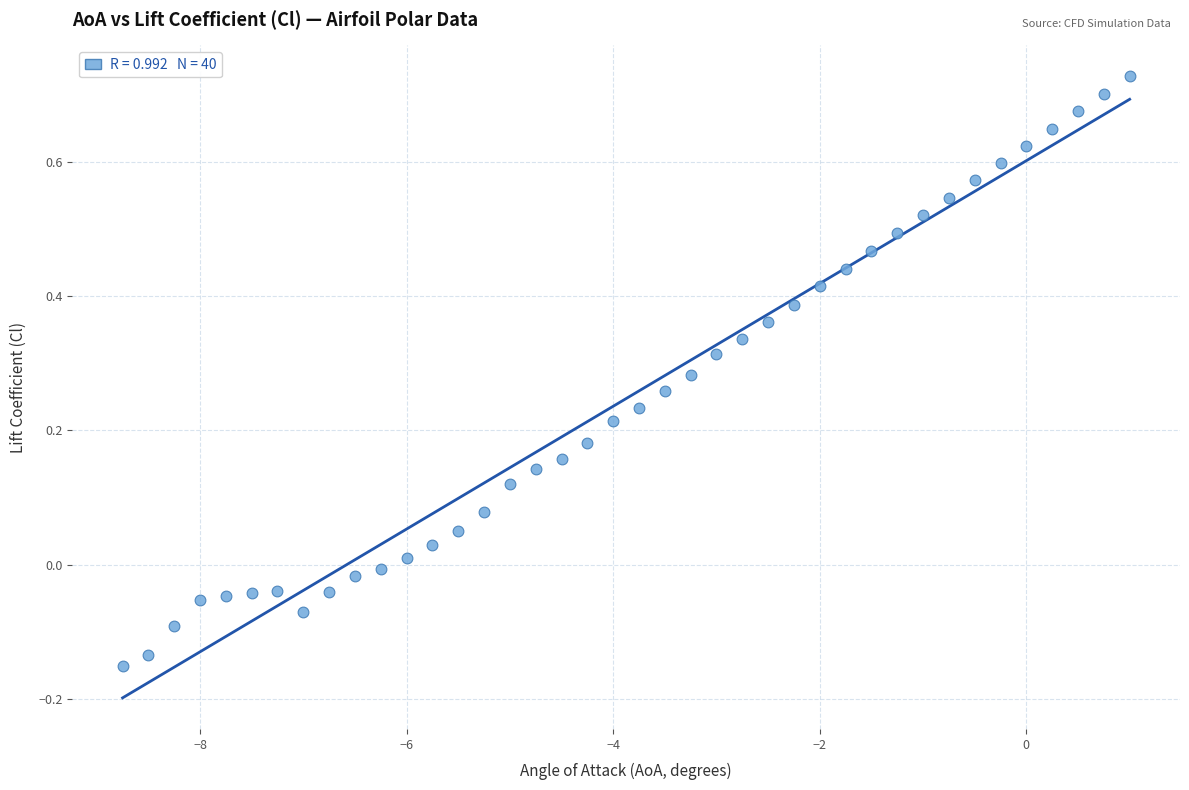

What is the range of Y values (max minus min)?

0.9